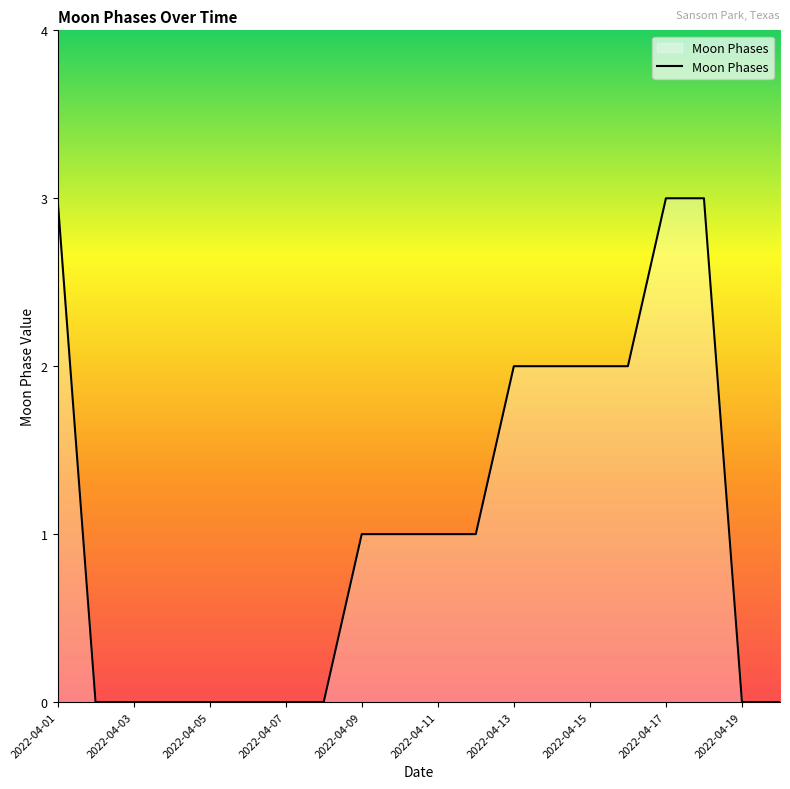

How many values are between 0 and 2?

17